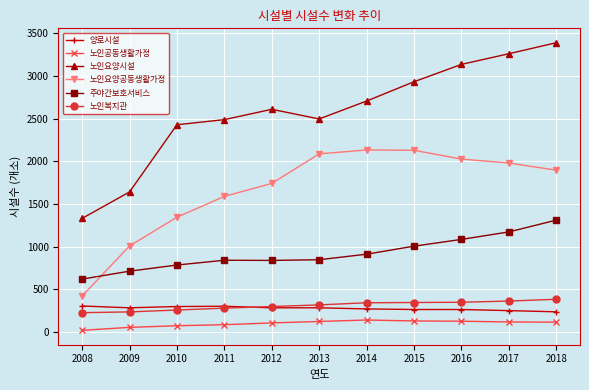

Does the chart display data point markers on the line(s)?

Yes